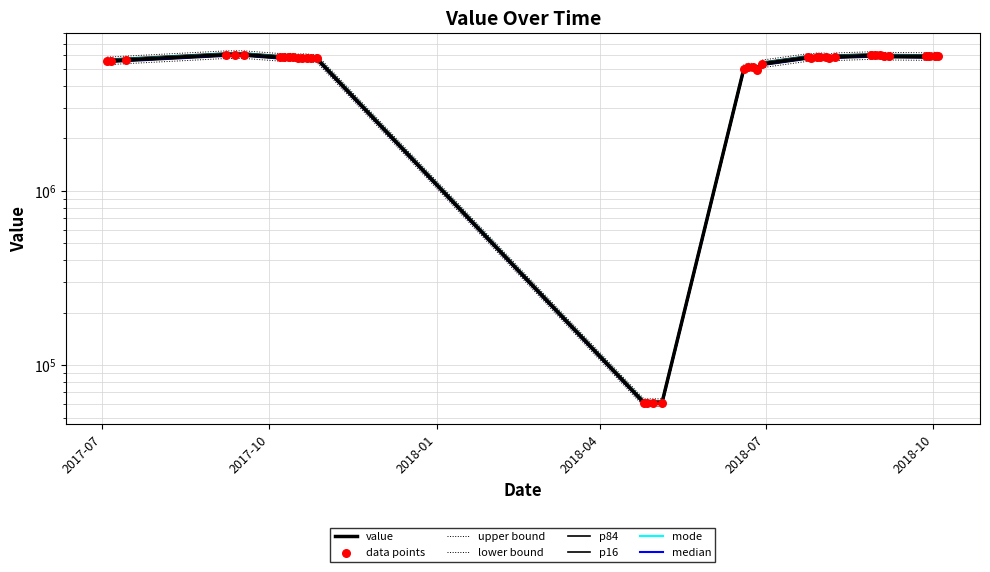

What is the ratio of the value at 2018-09-02 to the value at 2017-09-07?

1.0